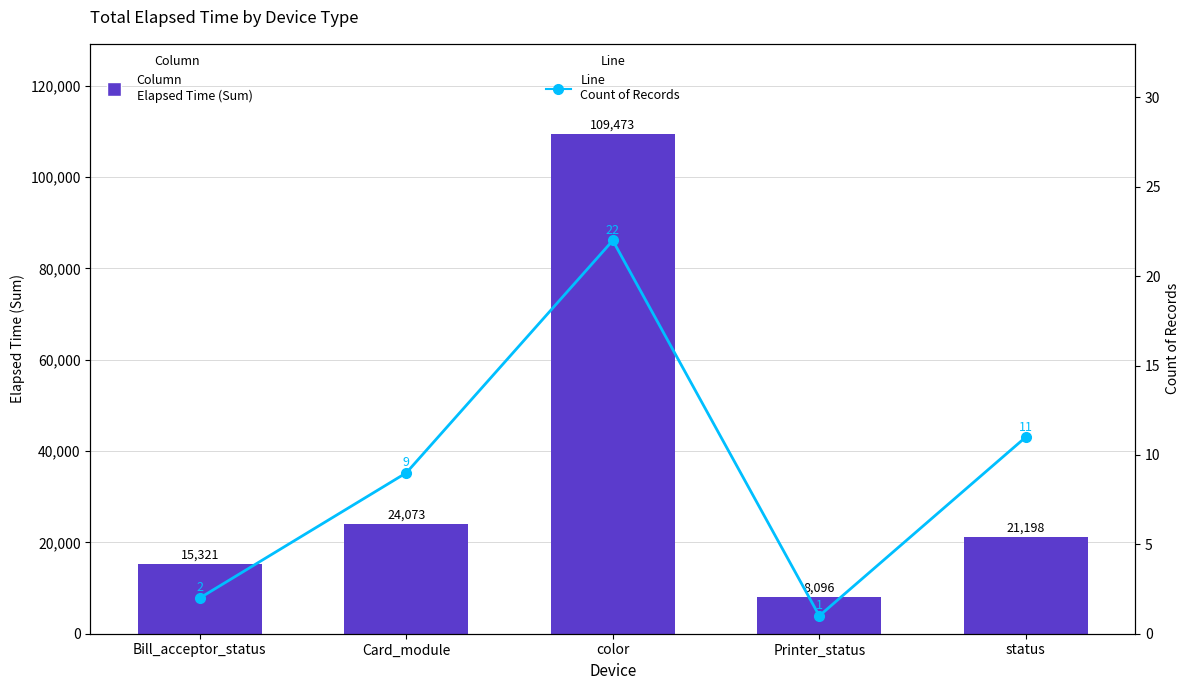

At which label does Elapsed Time (Sum) first exceed 21198?

Card_module